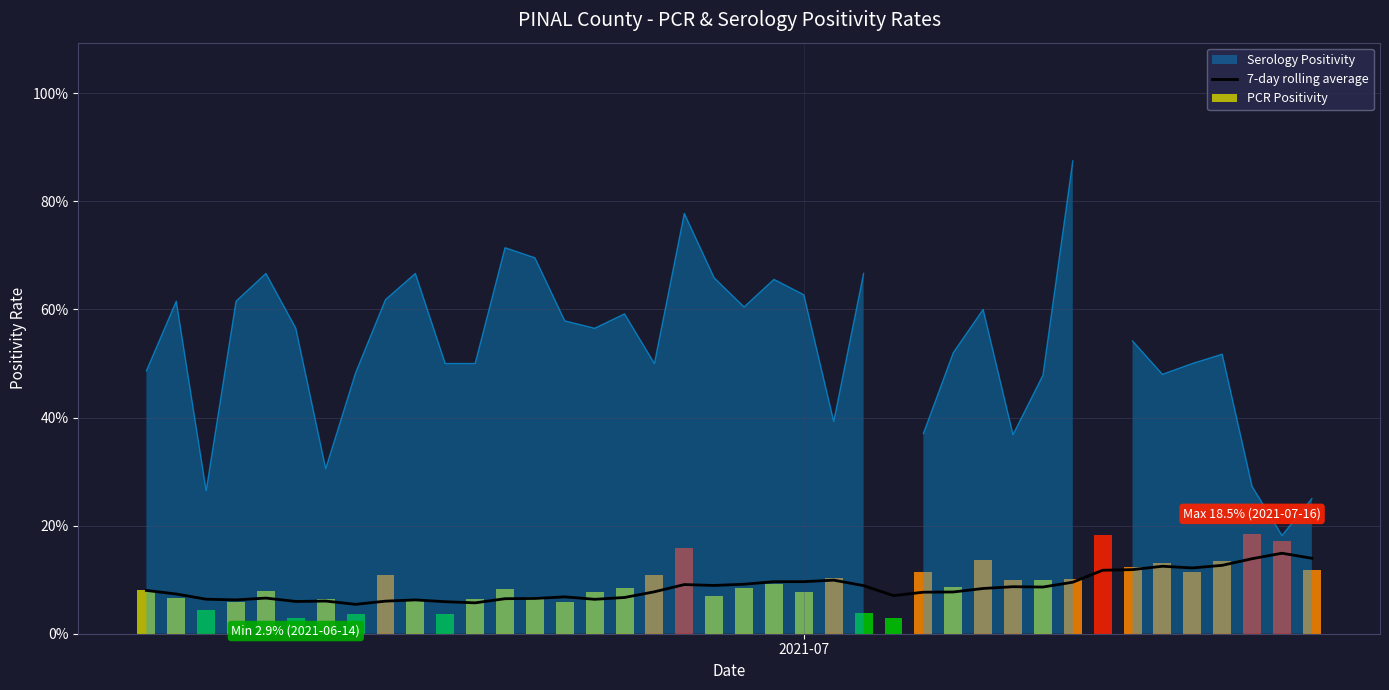

What is the difference between the maximum and second lowest values?

0.1